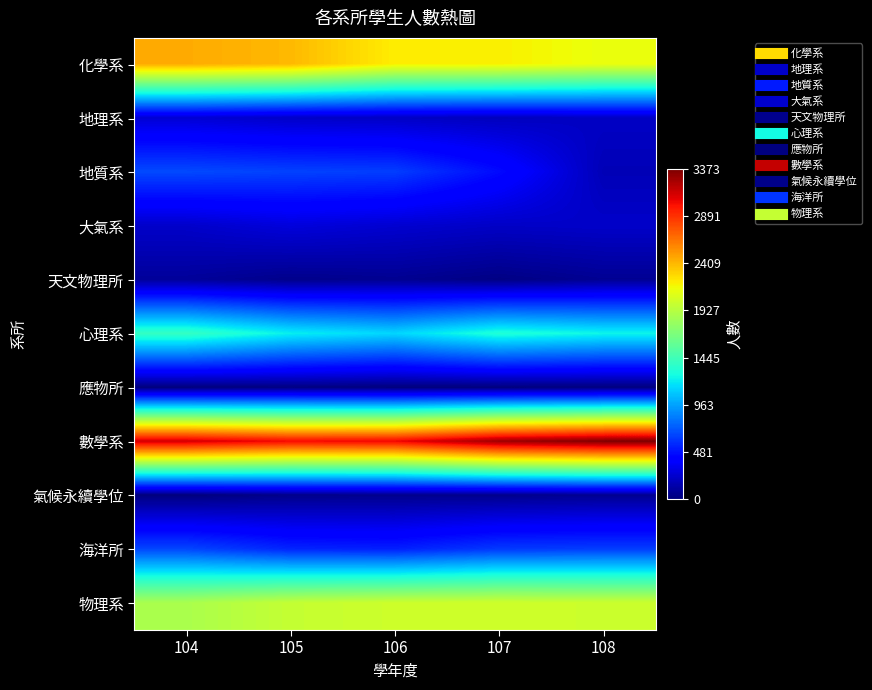

At which category is the sum across all series the highest?

104